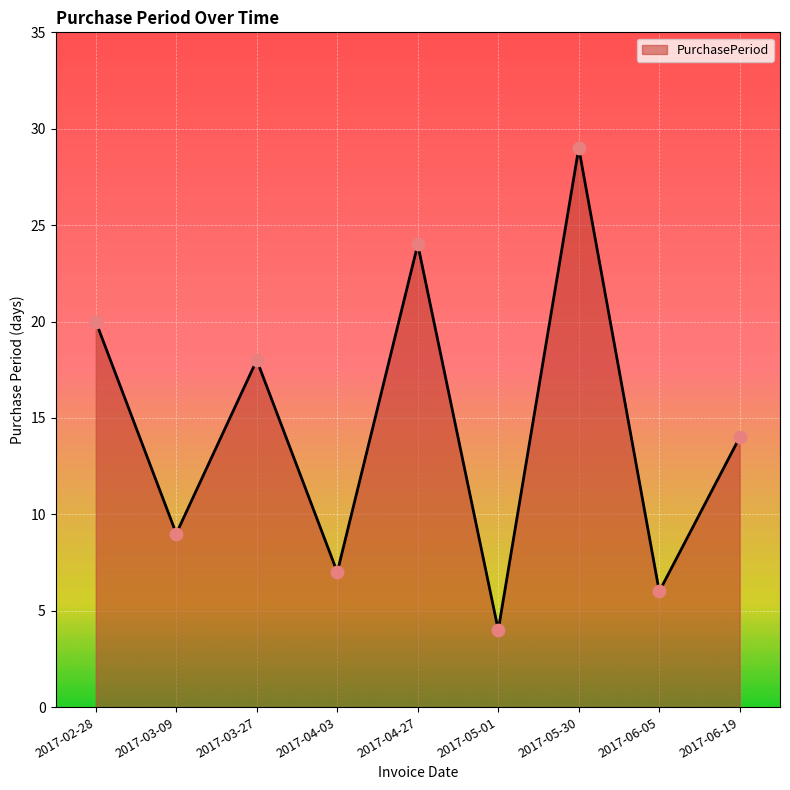

Between 2017-03-09 and 2017-04-03, which is larger?

2017-03-09